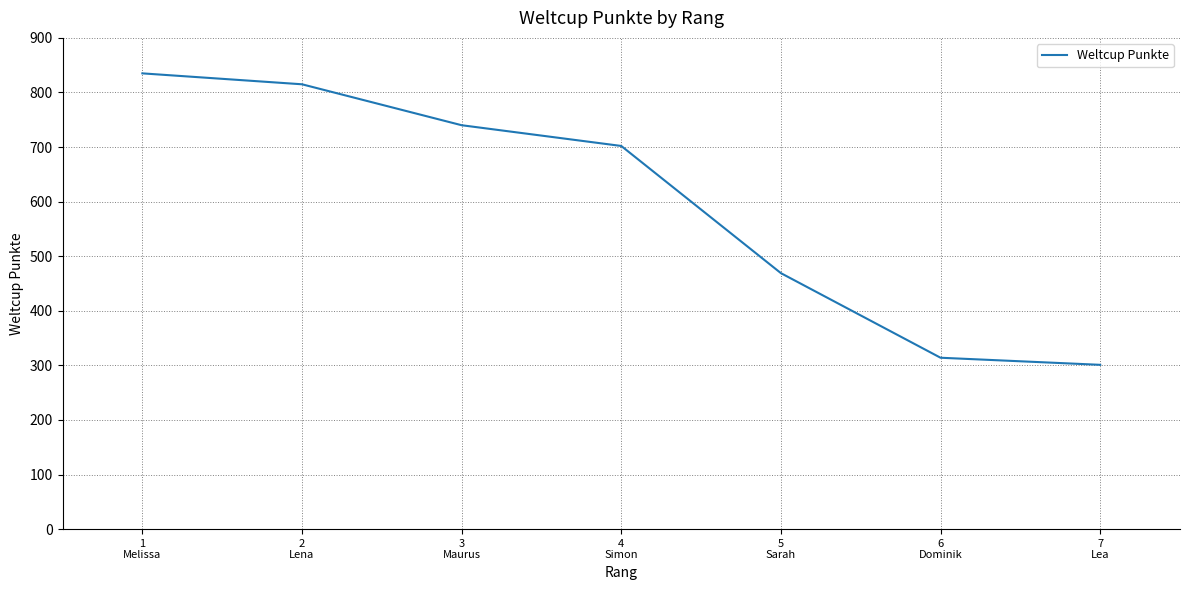

List the labels in order of value, smallest first.

7
Lea, 6
Dominik, 5
Sarah, 4
Simon, 3
Maurus, 2
Lena, 1
Melissa